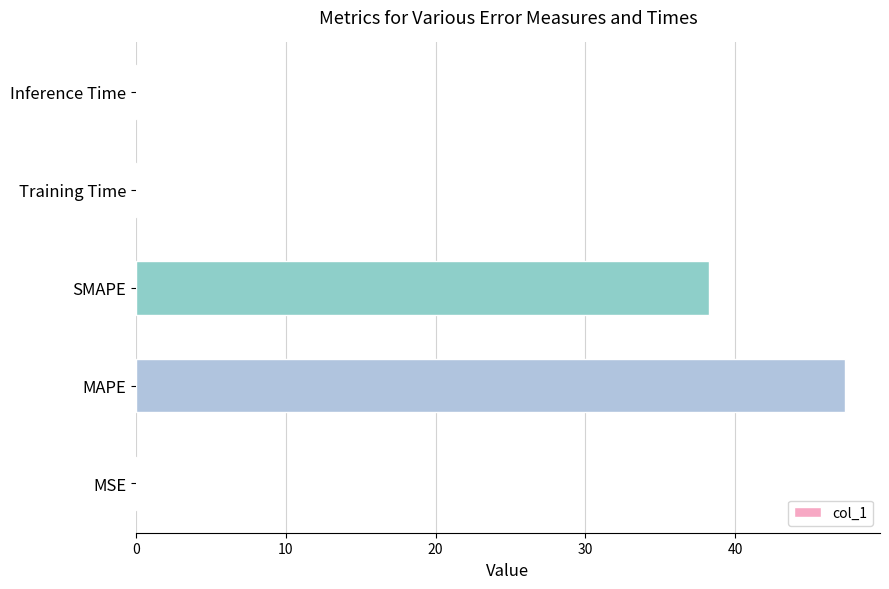

What is the maximum value shown in the chart?

47.3